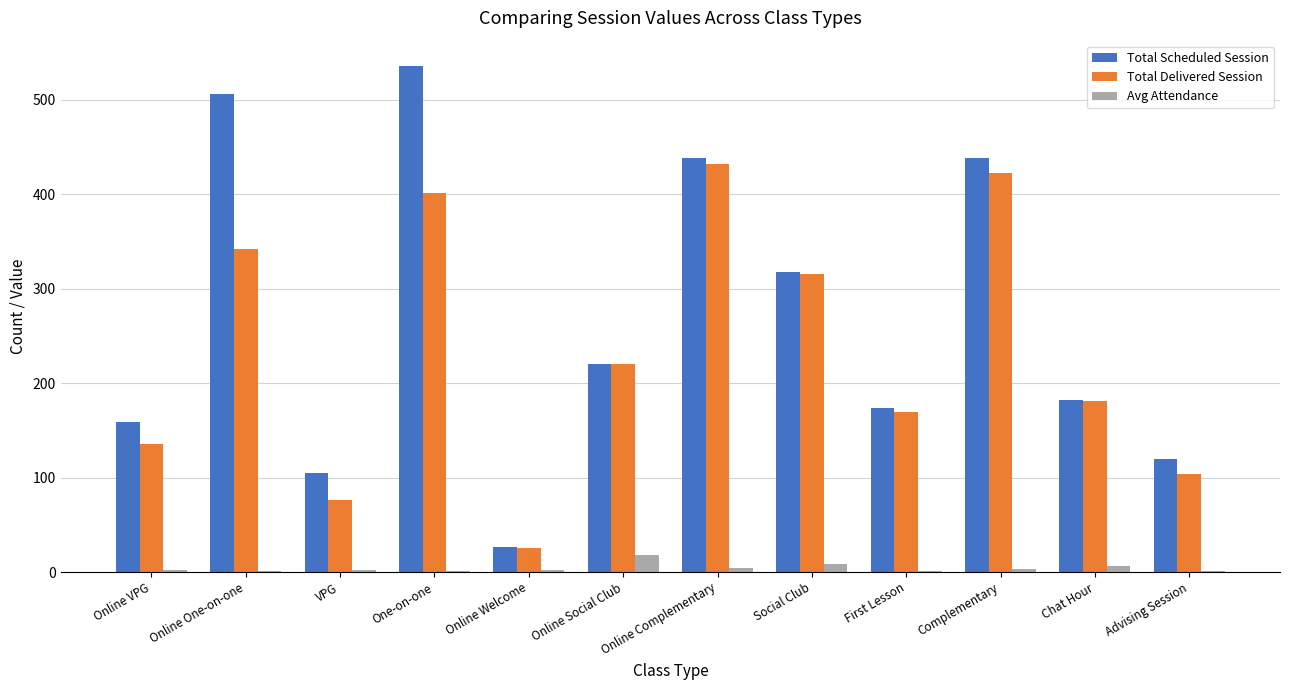

What is the sum of all Total Delivered Session values?

2825.0